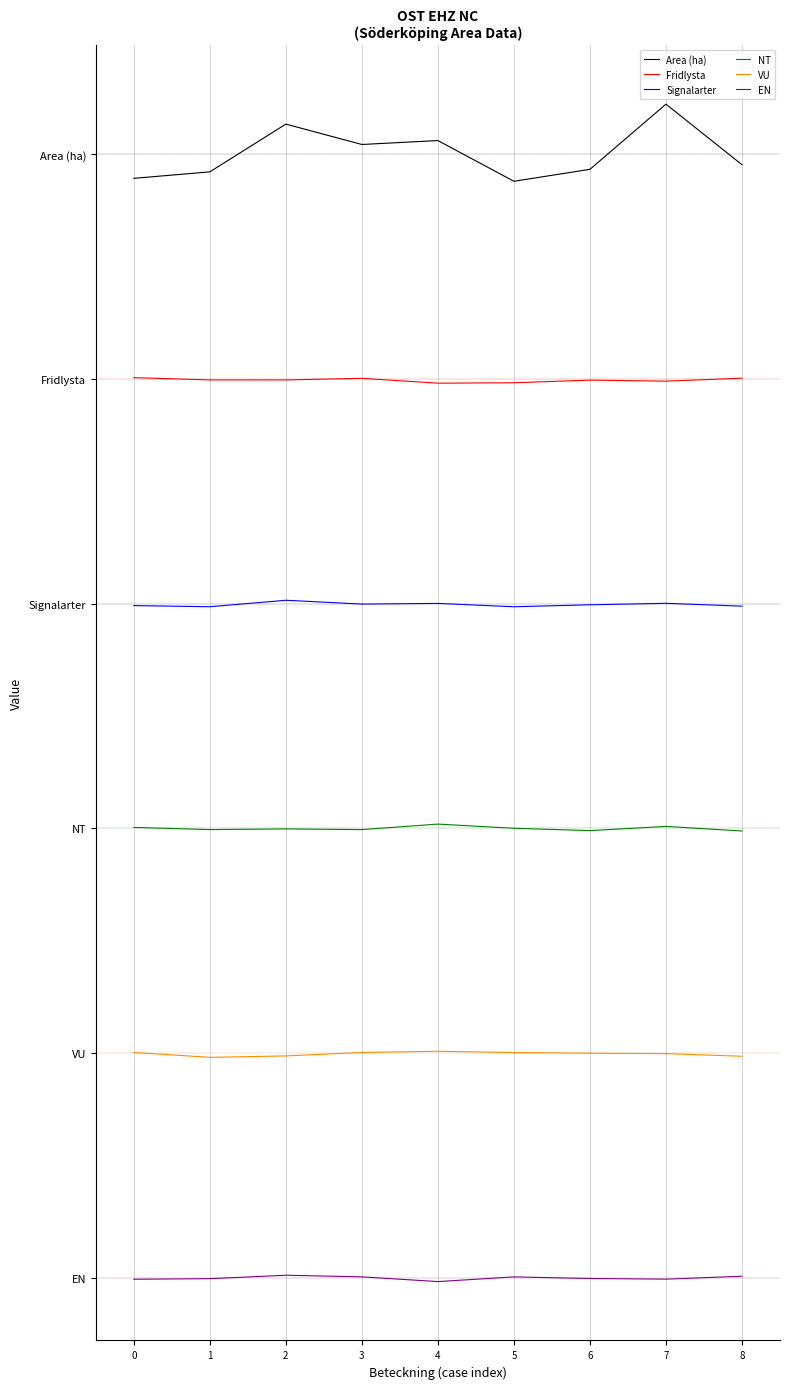

True or false: NT and Area (ha) cross at least once.

False